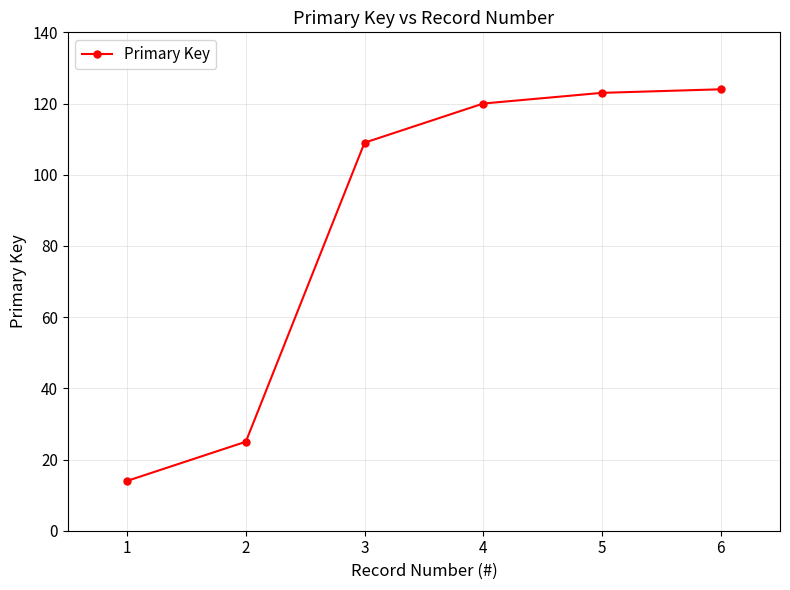

Which has a higher value, 5 or 2?

5